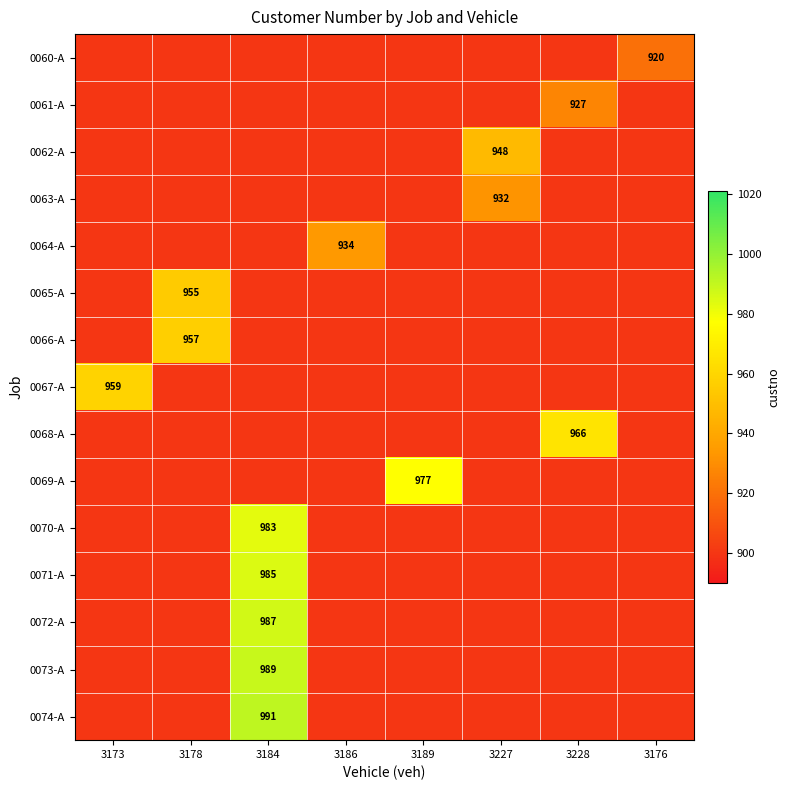

Which category has the highest value in the 0063-A series?

3227